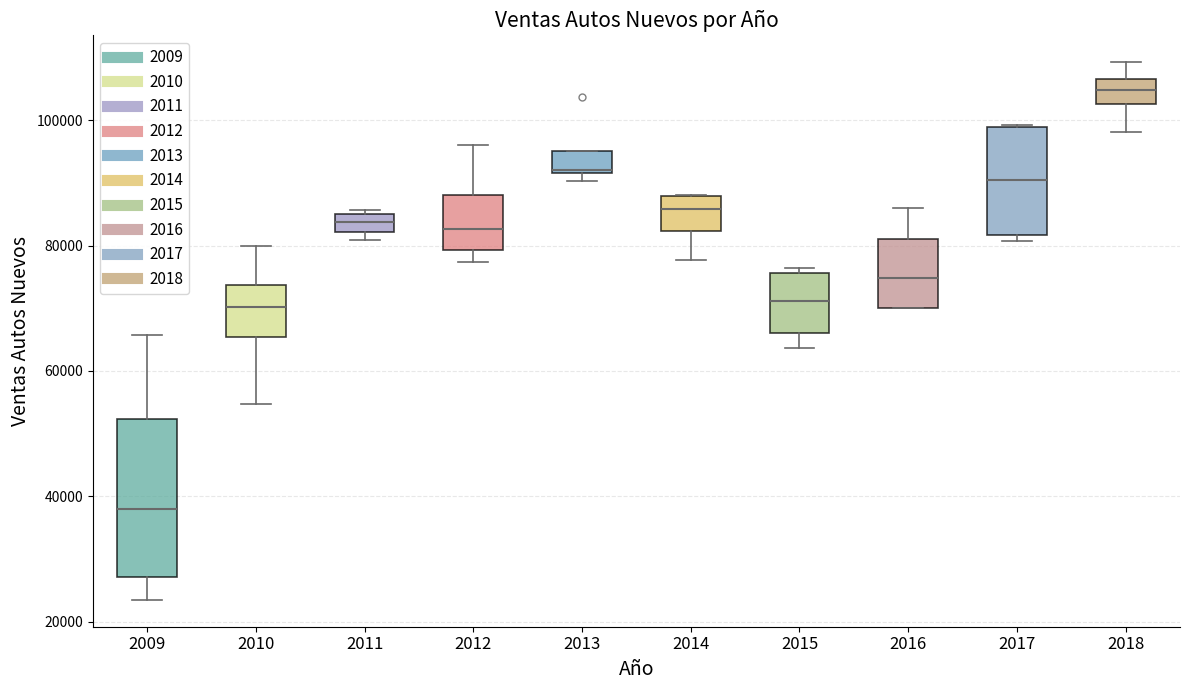

Which box's median line is the lowest?

2009